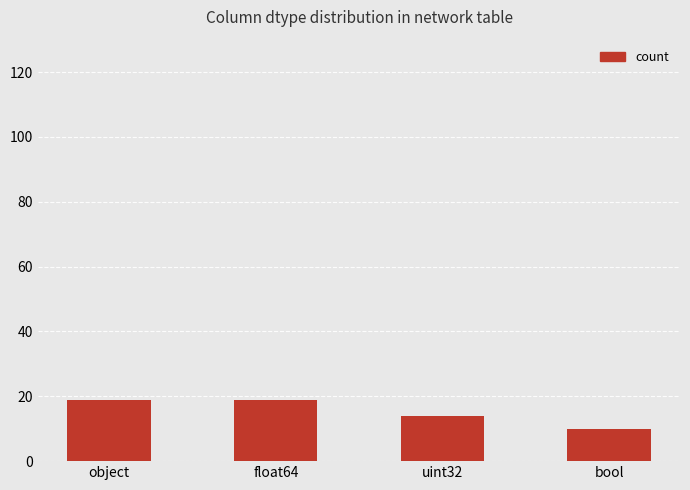

Where is the data nearest to the value 14?

uint32